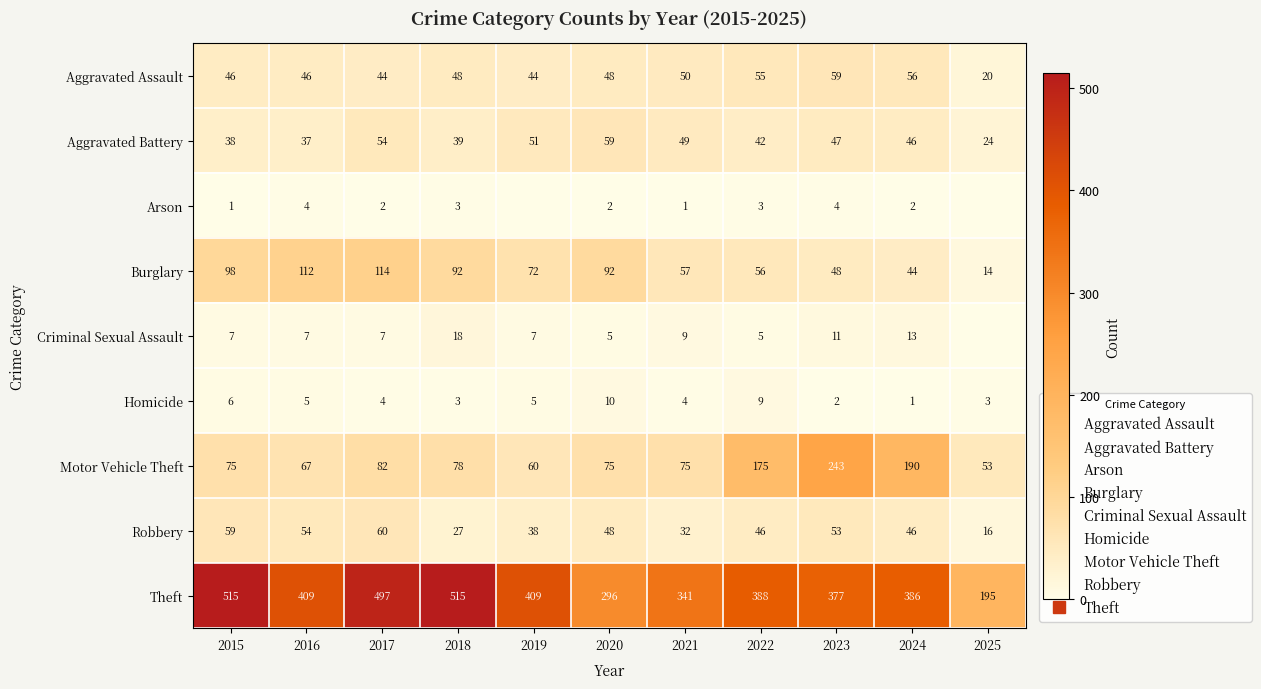

Which category has the lowest value in the Criminal Sexual Assault series?

2025